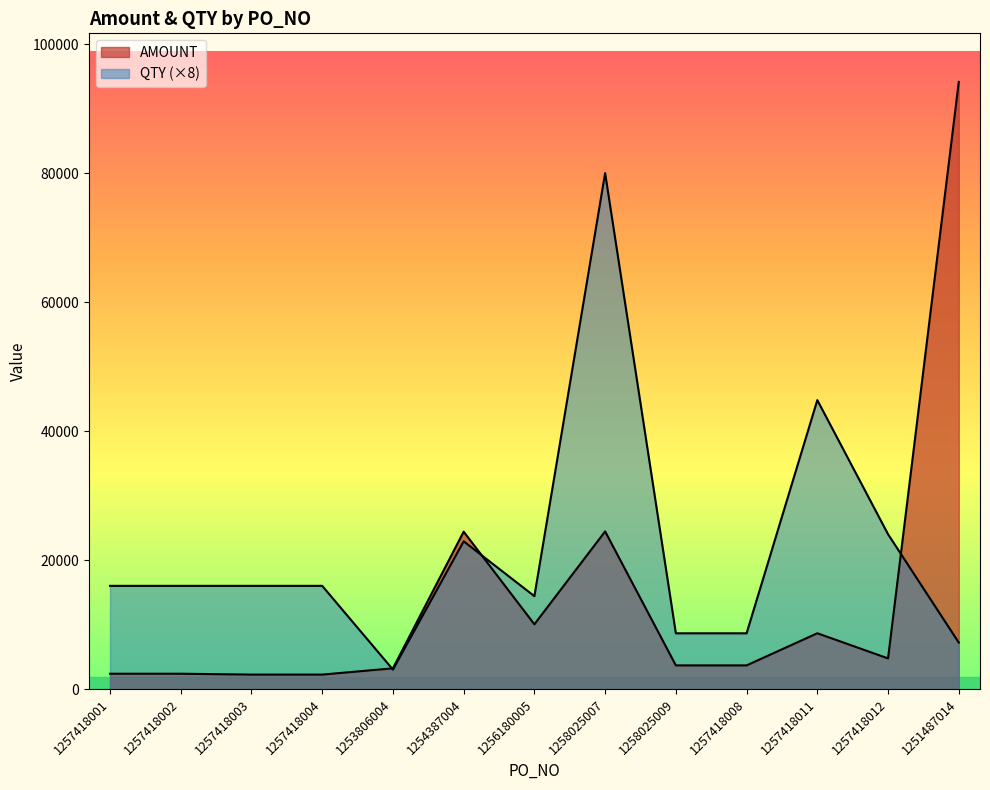

How many lines are shown in the chart?

2